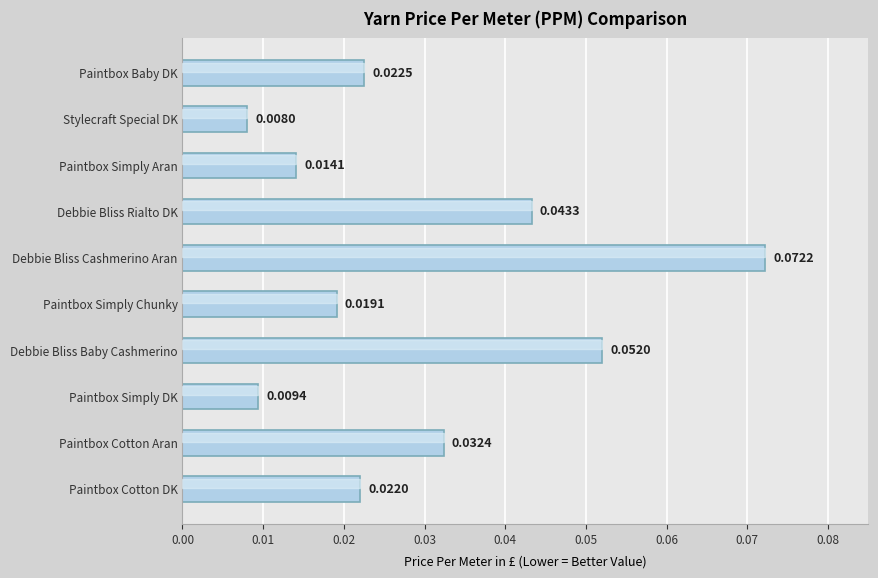

Which label corresponds to the largest value in the chart?

Debbie Bliss Cashmerino Aran